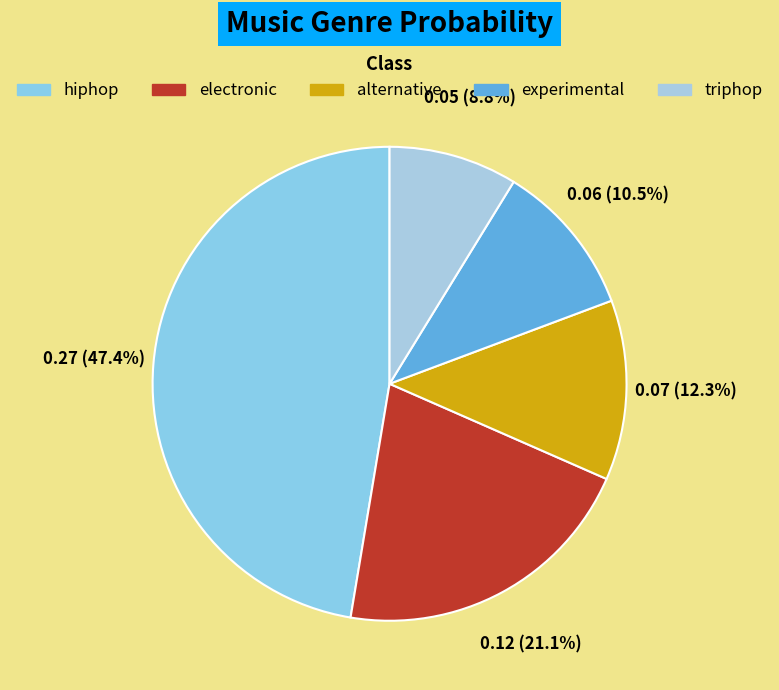

Which category has the smallest portion of the pie?

triphop